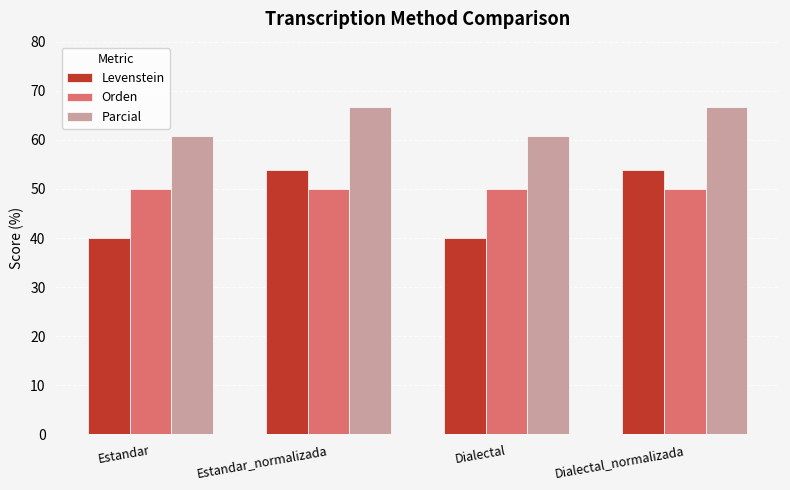

True or false: Orden has a value of 50.0 at Dialectal.

True